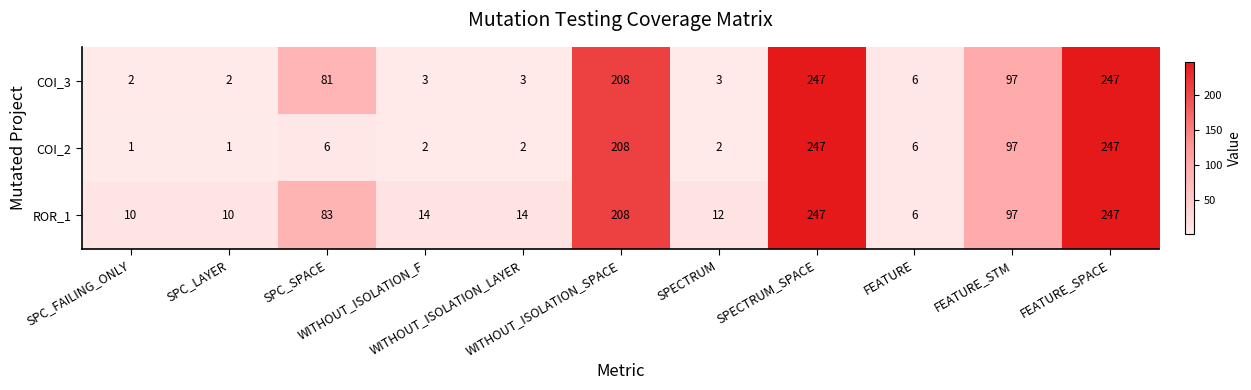

Which series has the largest total across all categories?

ROR_1